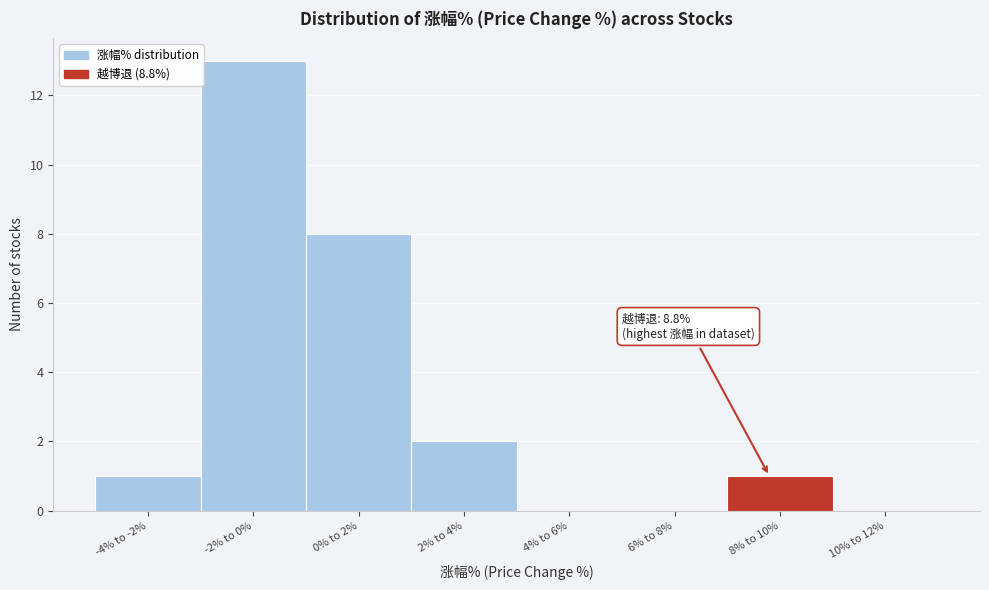

Reading right to left, extract all data points from this chart.

10% to 12%=0	8% to 10%=1	6% to 8%=0	4% to 6%=0	2% to 4%=2	0% to 2%=8	-2% to 0%=13	-4% to -2%=1